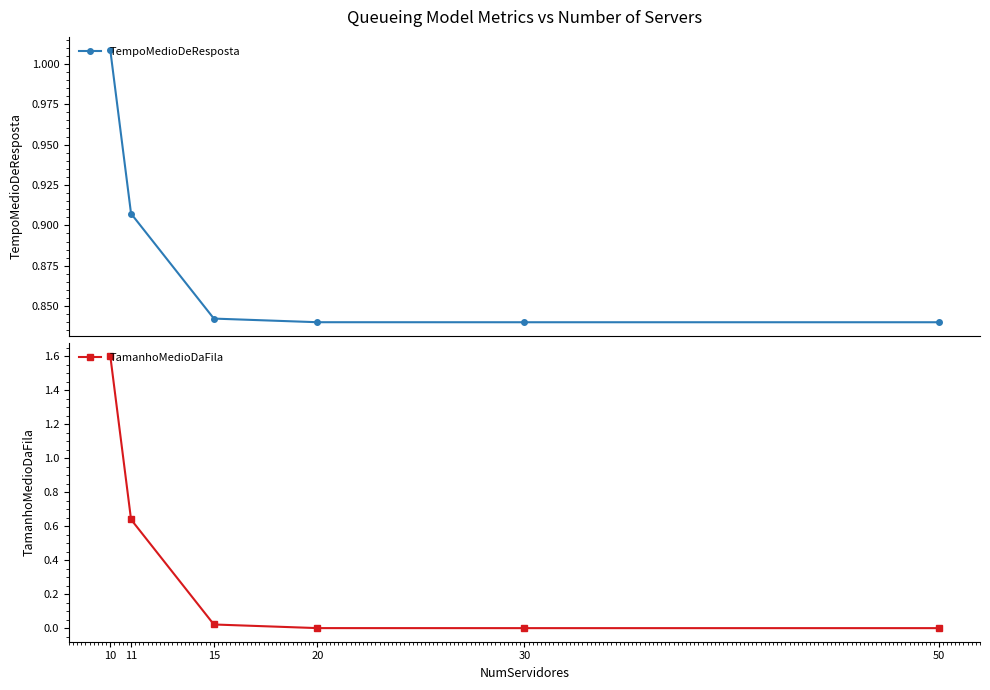

Count the number of data series in this chart.

2